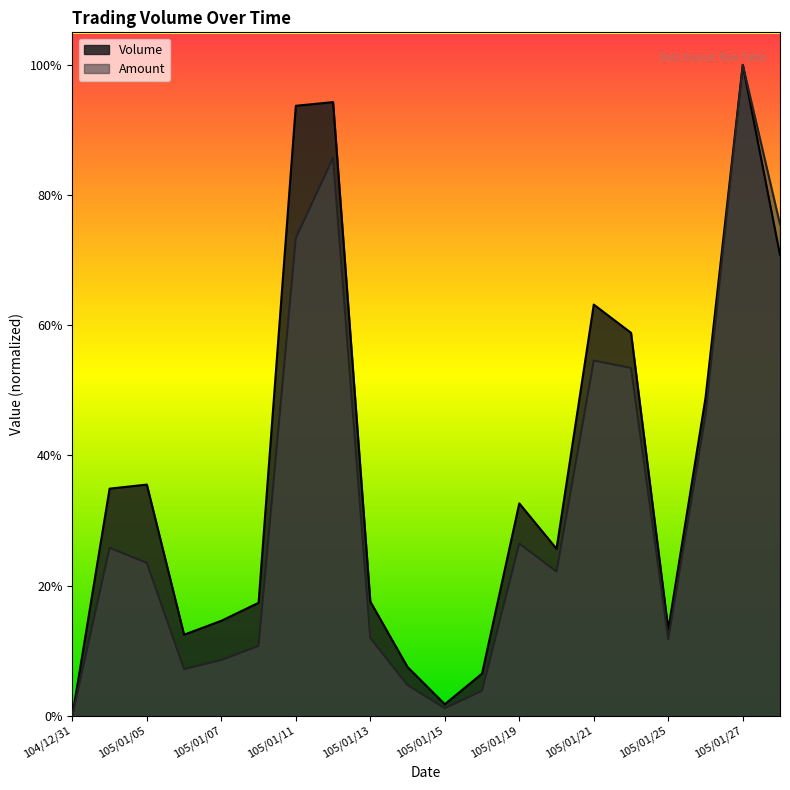

At which category is the sum across all series the highest?

105/01/27